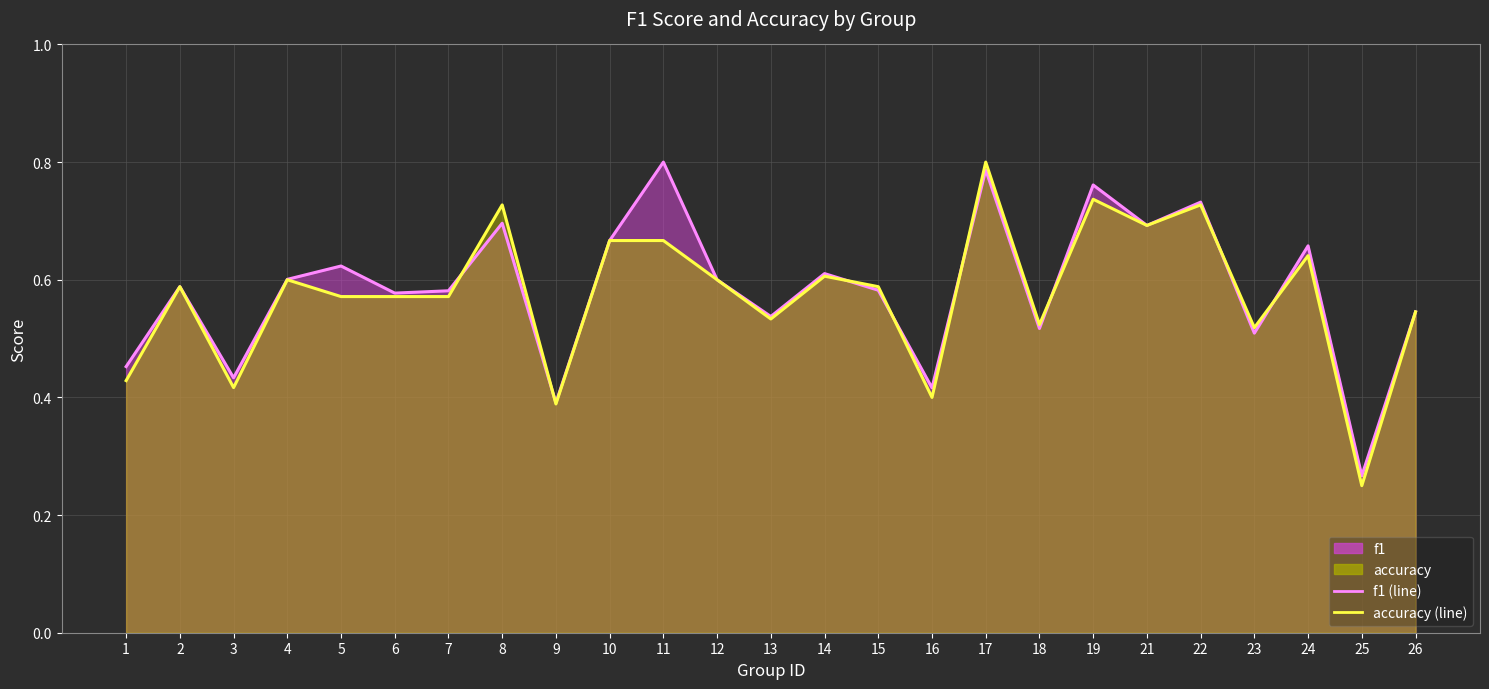

Which has a higher value, 23 or 12?

12